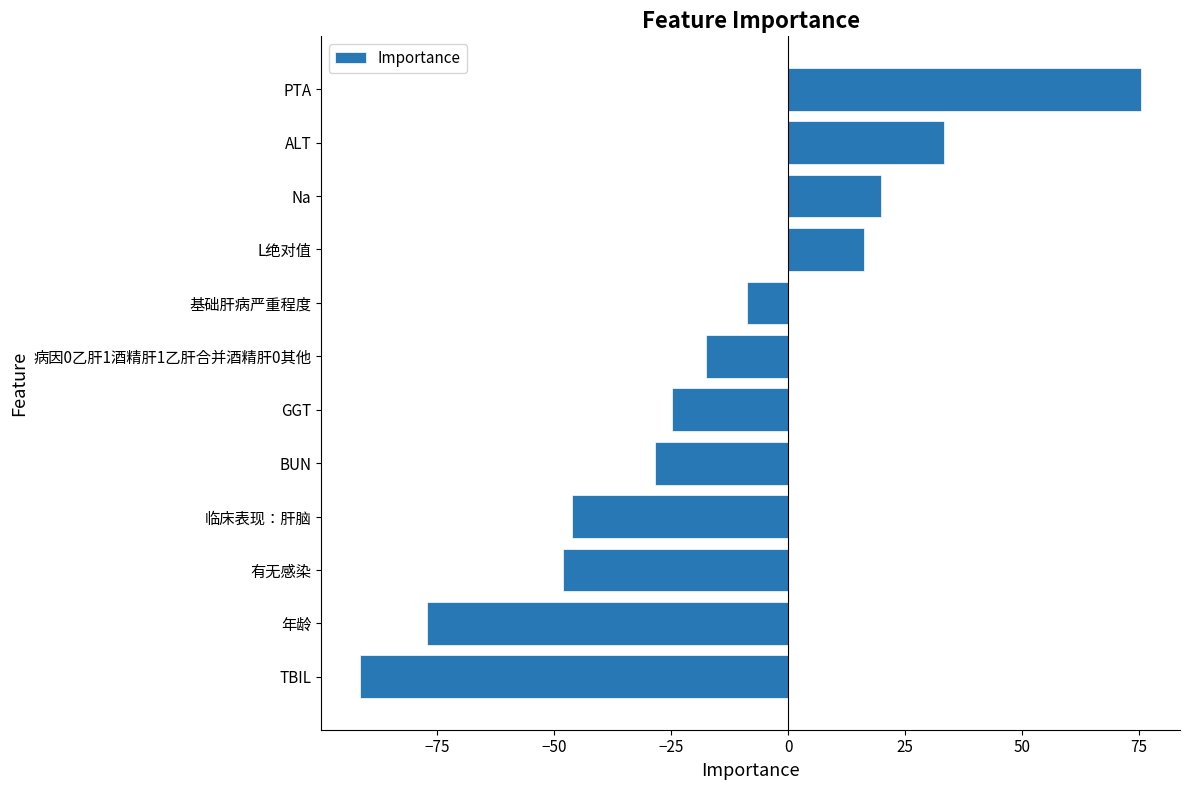

Read the value at TBIL.

-91.4